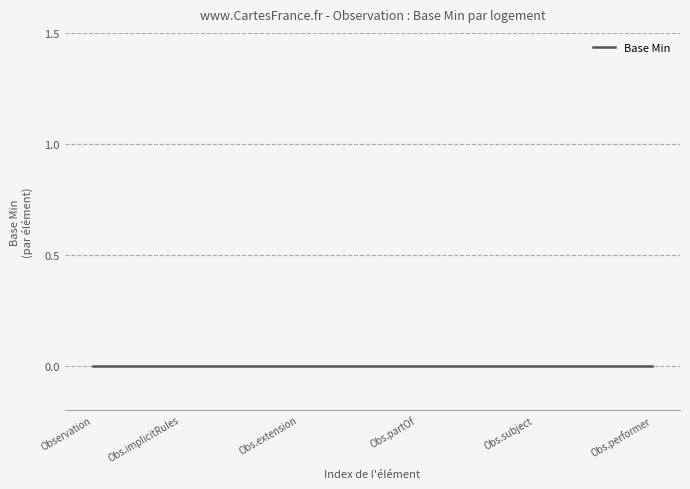

Count the number of categories in the chart.

20